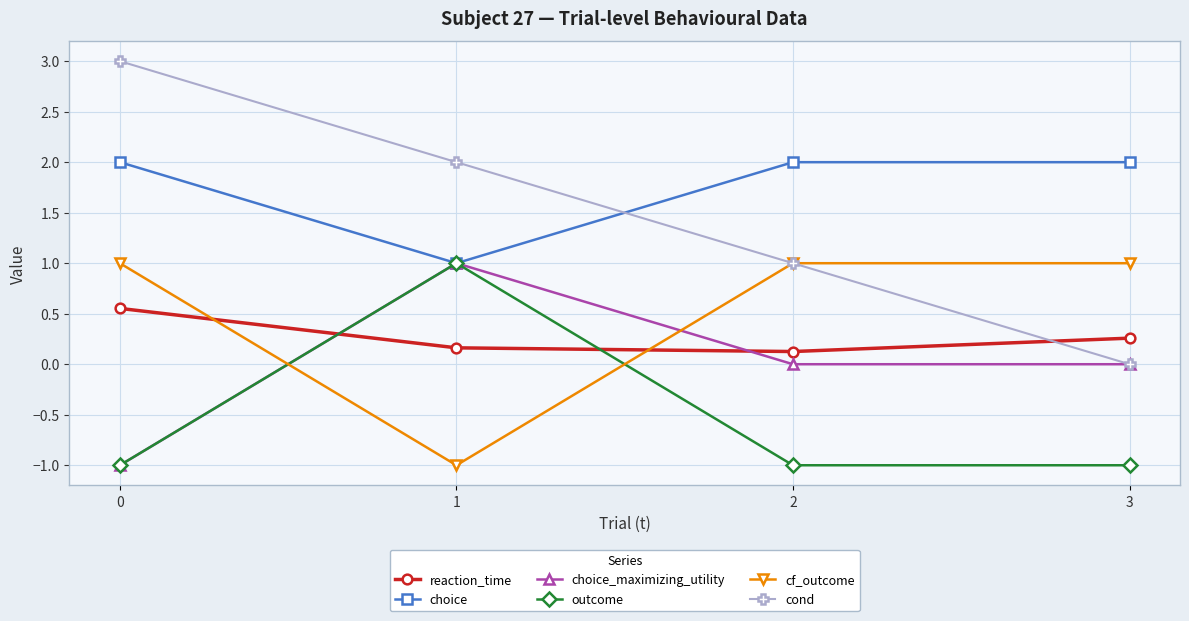

Rank the categories by cond value from highest to lowest.

0, 1, 2, 3